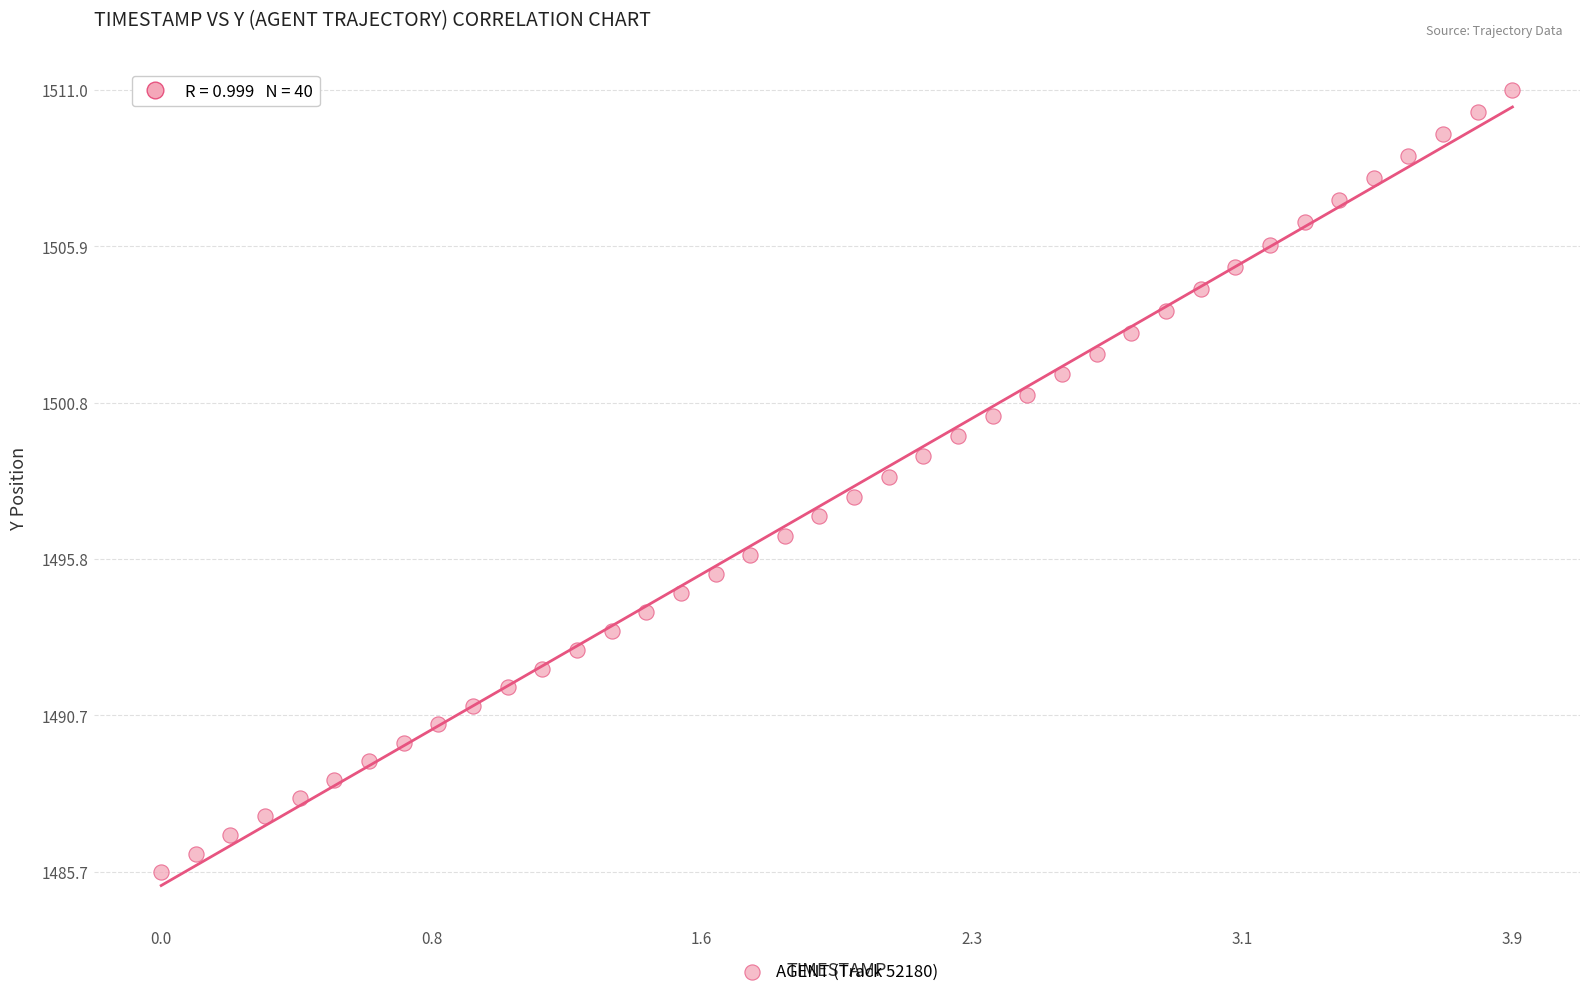

What is the range of Y values (max minus min)?

25.3